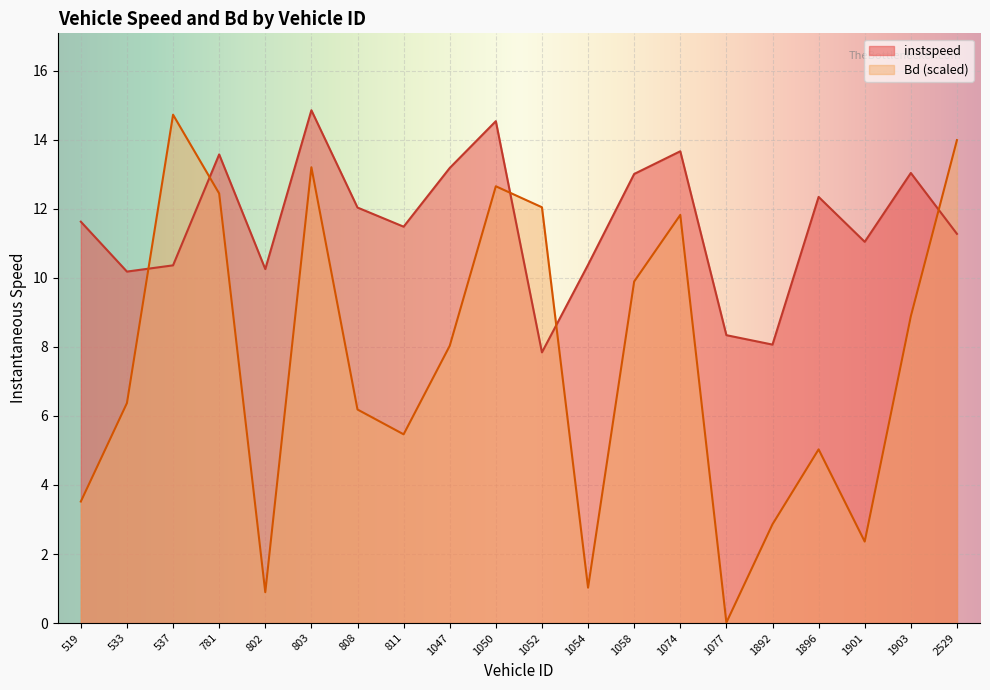

What is the difference between the instspeed values at 1896 and 781?

1.2